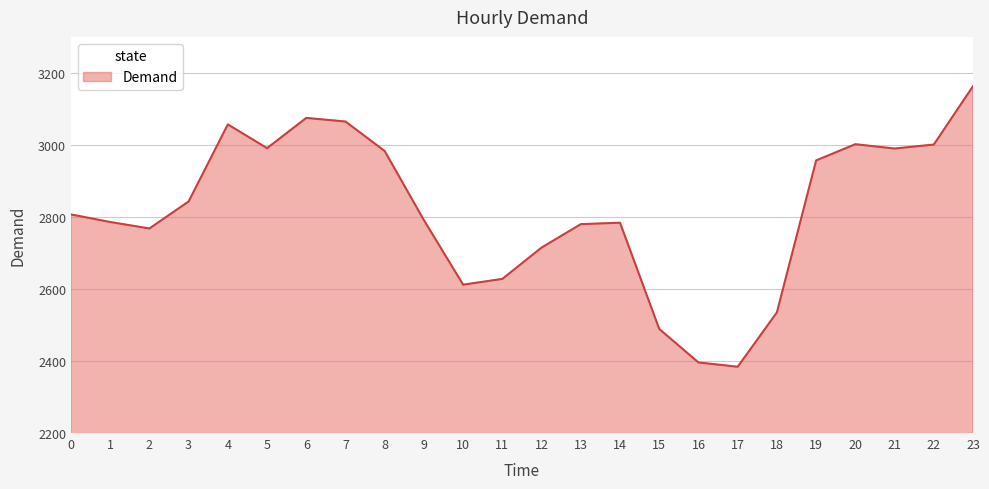

Where is the first local maximum?

4